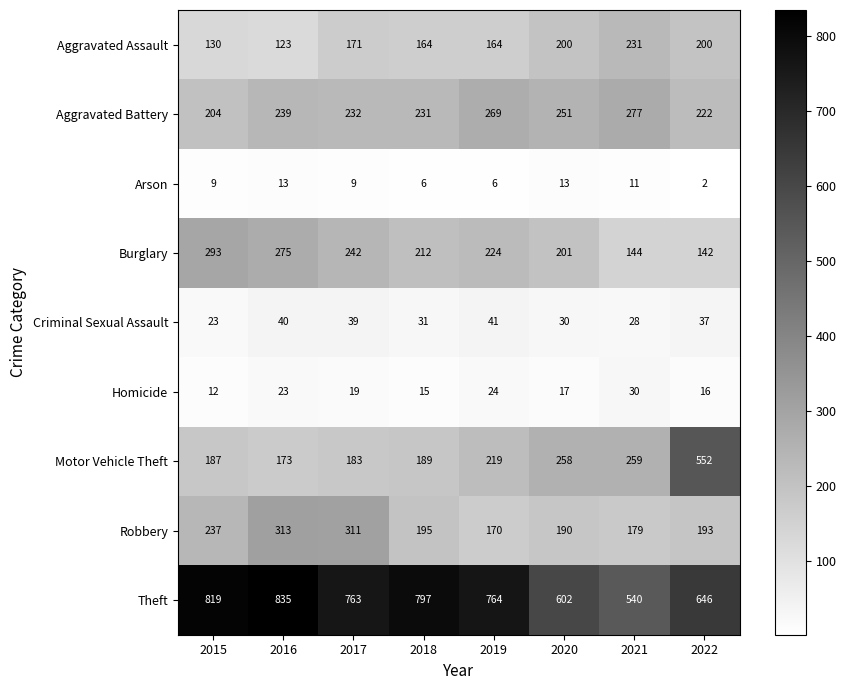

What is the average value of the Criminal Sexual Assault series?

34